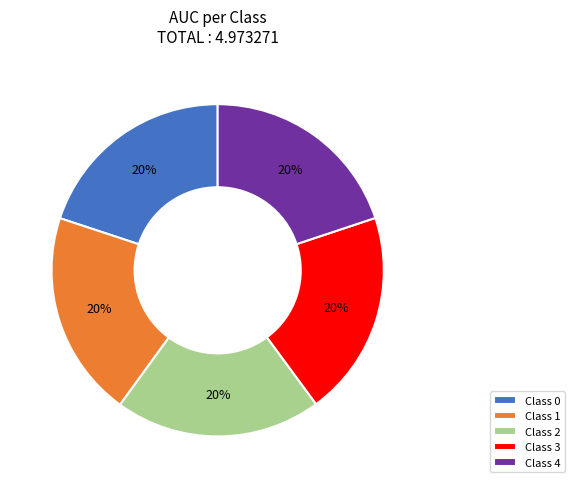

To the nearest percent, what portion does Class 3 represent?

20%